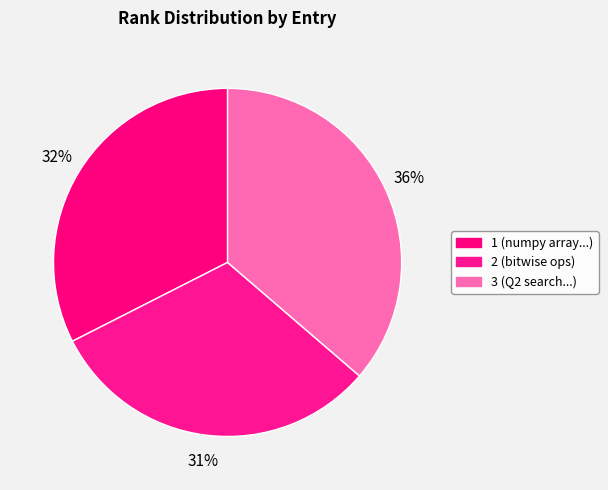

Count the number of slices in the pie.

3